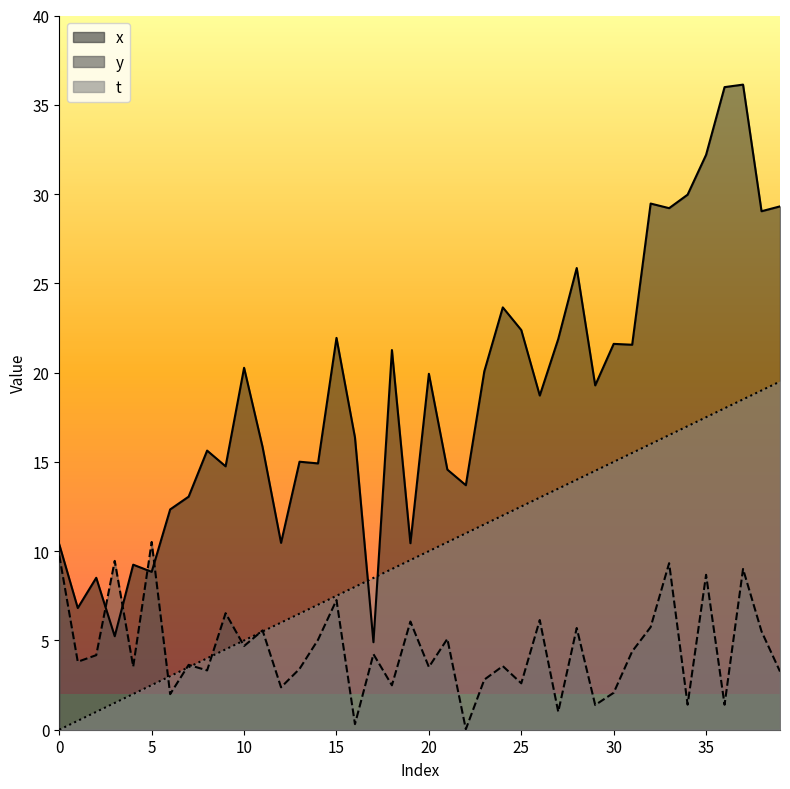

The y series shows 4.2 at 26. True or false?

False